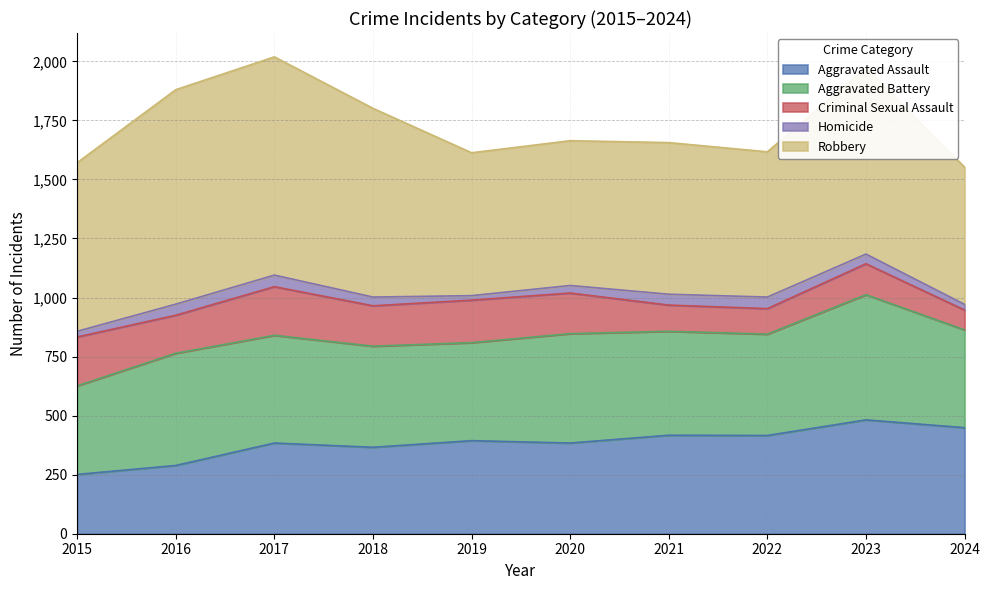

The value of Aggravated Battery at 2021 is 440. True or false?

True